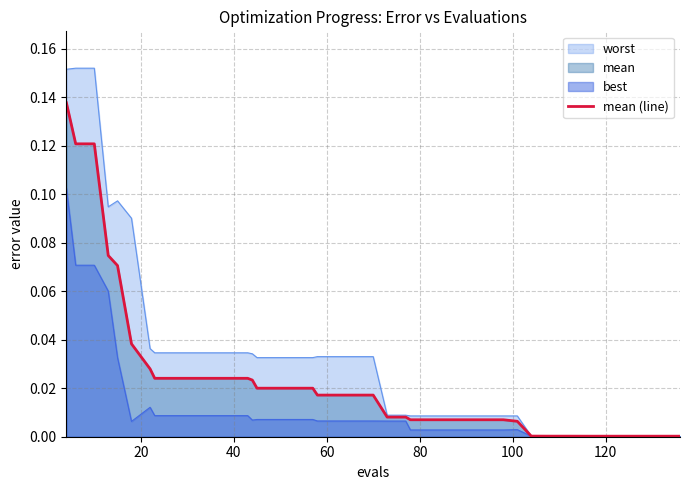

Reading left to right, extract all data points from this chart.

0.1	0.1	0.1	0.1	0.1	0.0	0.0	0.0	0.0	0.0	0.0	0.0	0.0	0.0	0.0	0.0	0.0	0.0	0.0	0.0	0.0	0.0	0.0	0.0	0.0	0.0	0.0	0.0	0.0	0.0	0.0	0.0	0.0	0.0	0.0	0.0	0.0	0.0	0.0	0.0